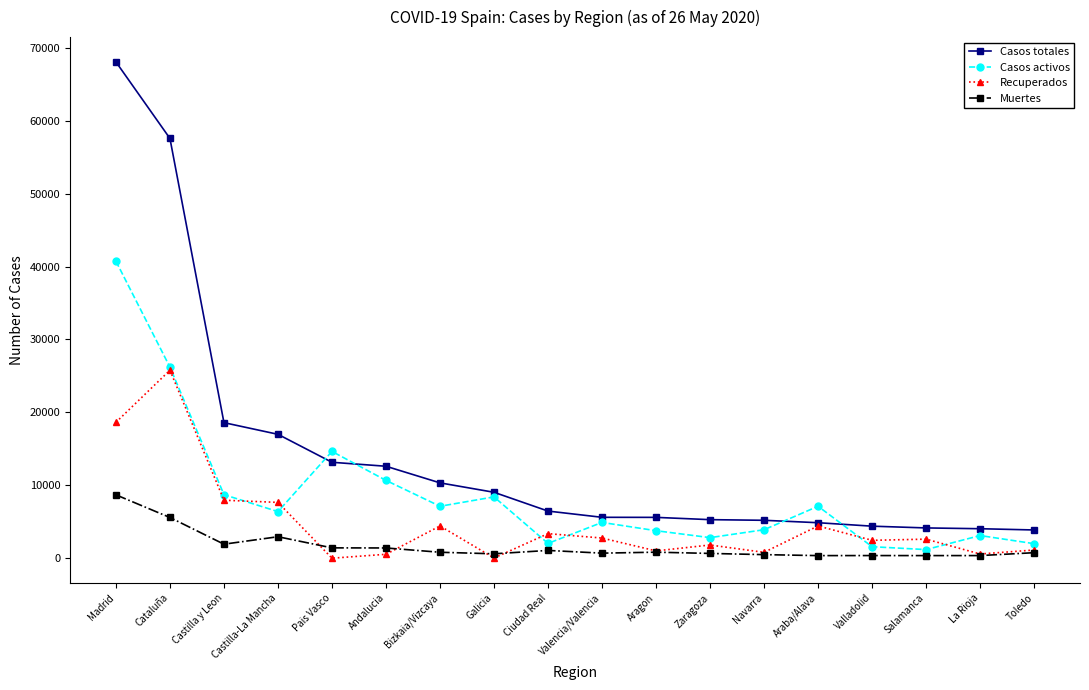

At which label does Muertes first exceed 815?

Madrid